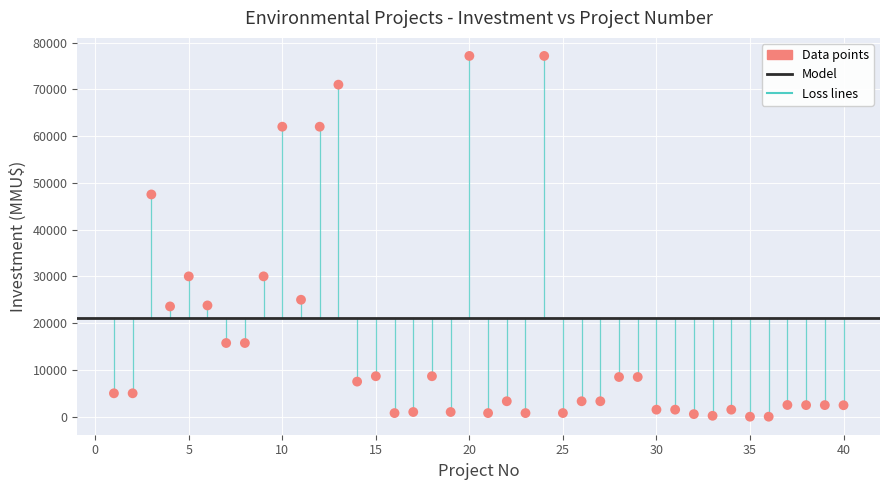

What is the range of X values (max minus min)?

39